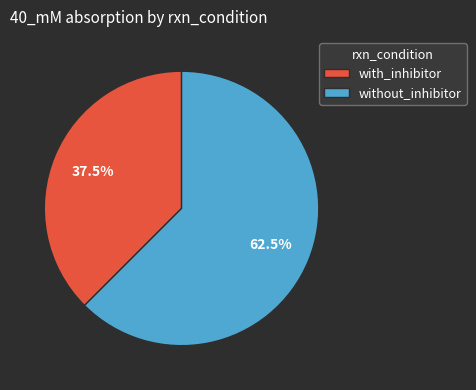

Which has a higher value, with_inhibitor or without_inhibitor?

without_inhibitor